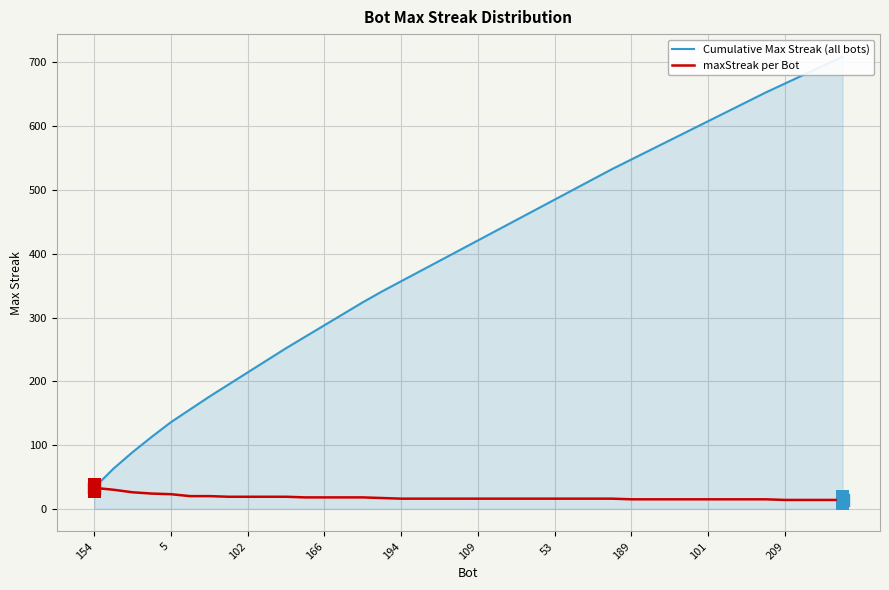

At which category is the sum across all series the highest?

39